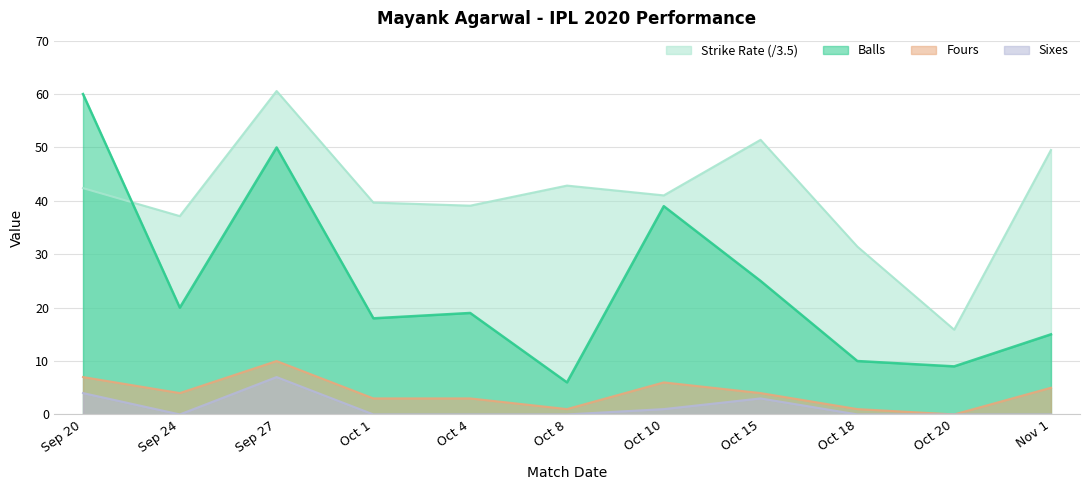

Does the chart have visible grid lines?

Yes